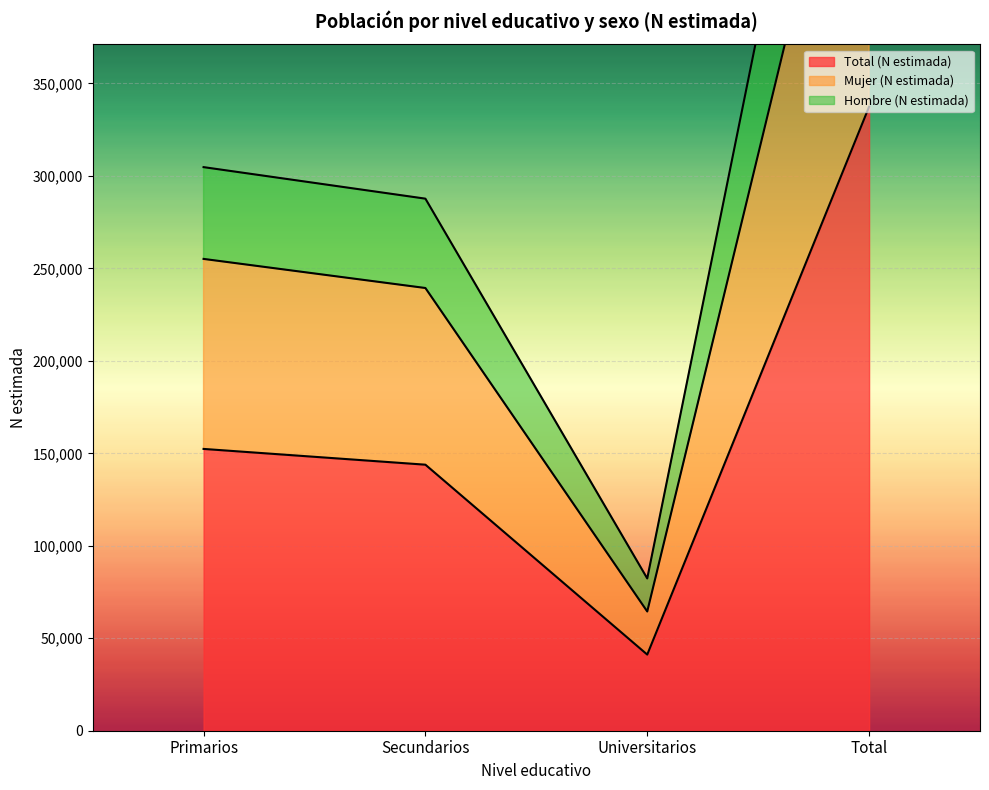

Which category has the highest value in the Mujer (N estimada) series?

Total